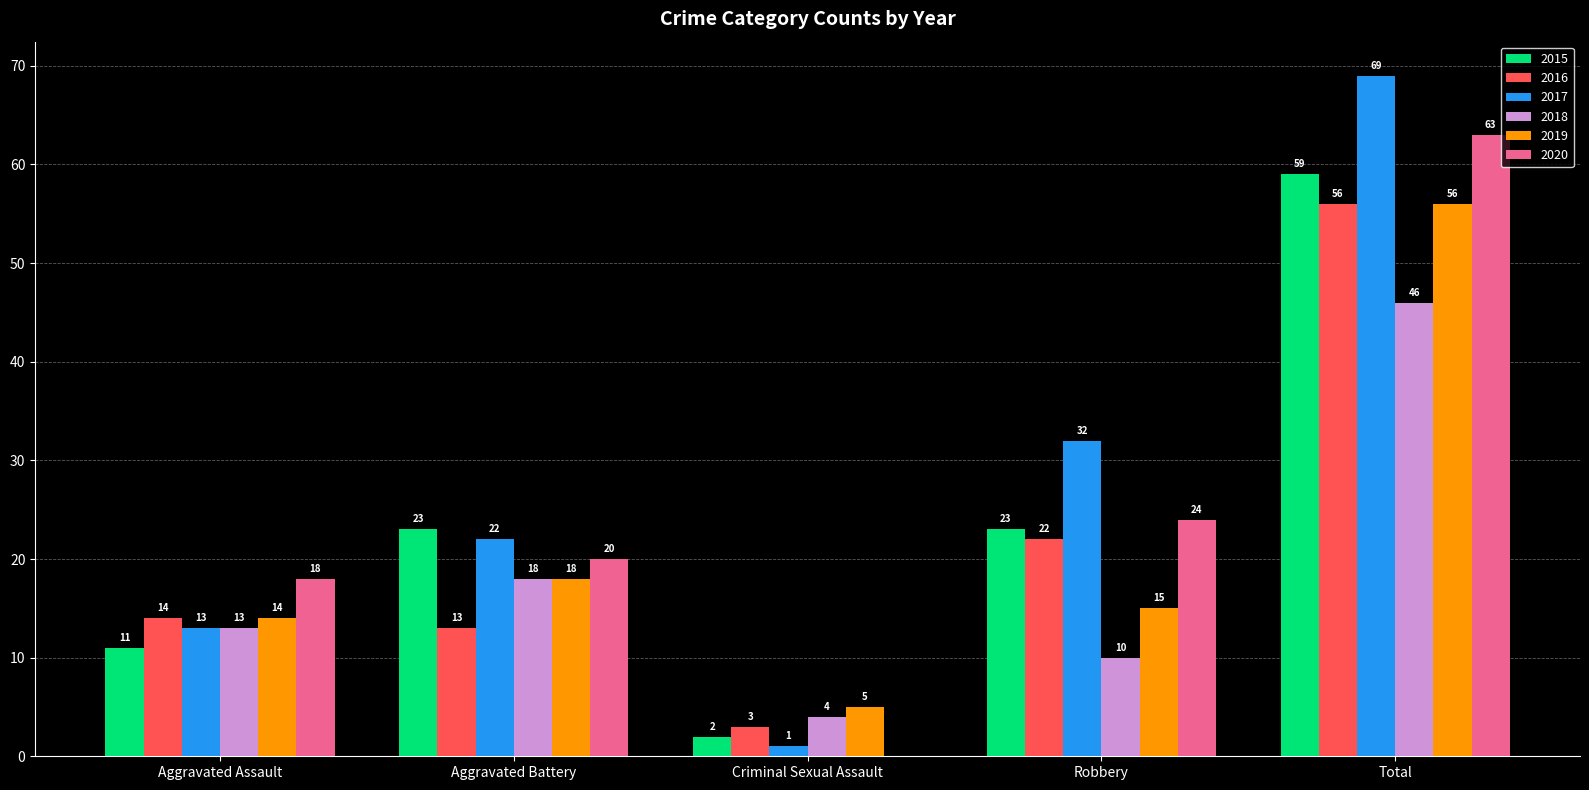

What value does the 2015 series have at Aggravated Battery, to the nearest 5?

25